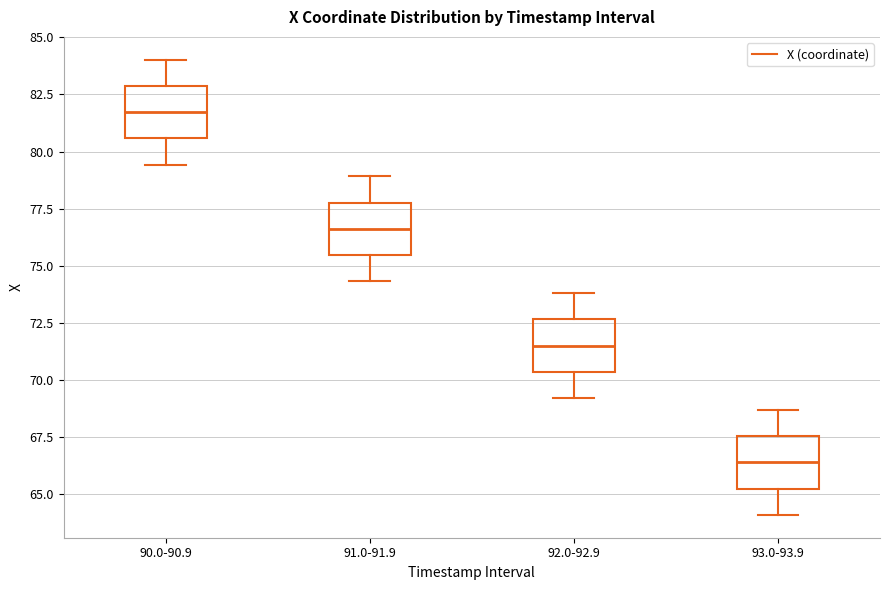

Reading left to right, transcribe this box plot: for each box, give where its median line is, the range the box spans, and where its two whiskers end, as read against the y-axis. The values are not printed on the chart, so give them approximately, as read against the axis.

90.0-90.9: median 81.5, box 80.5 to 83.0, whiskers 79.5 to 84.0
91.0-91.9: median 76.5, box 75.5 to 78.0, whiskers 74.5 to 79.0
92.0-92.9: median 71.5, box 70.5 to 72.5, whiskers 69.0 to 74.0
93.0-93.9: median 66.5, box 65.0 to 67.5, whiskers 64.0 to 68.5